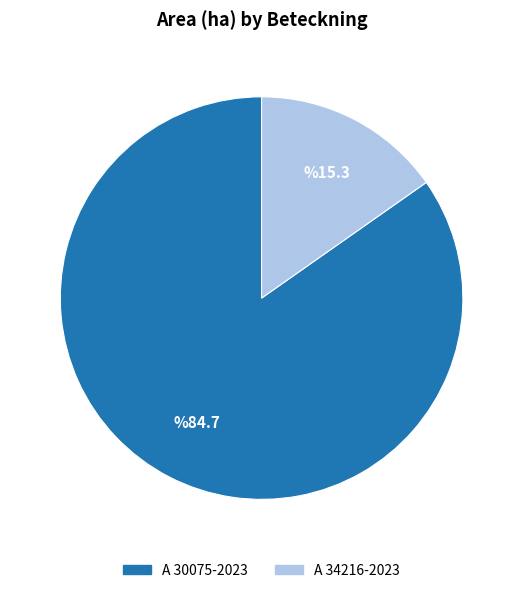

Which slice represents more than half of the pie?

A 30075-2023